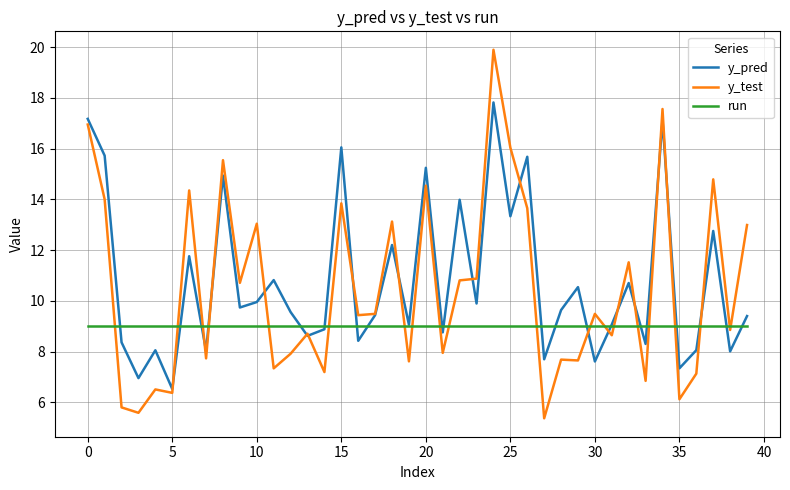

What is the maximum value shown in the chart?

19.9